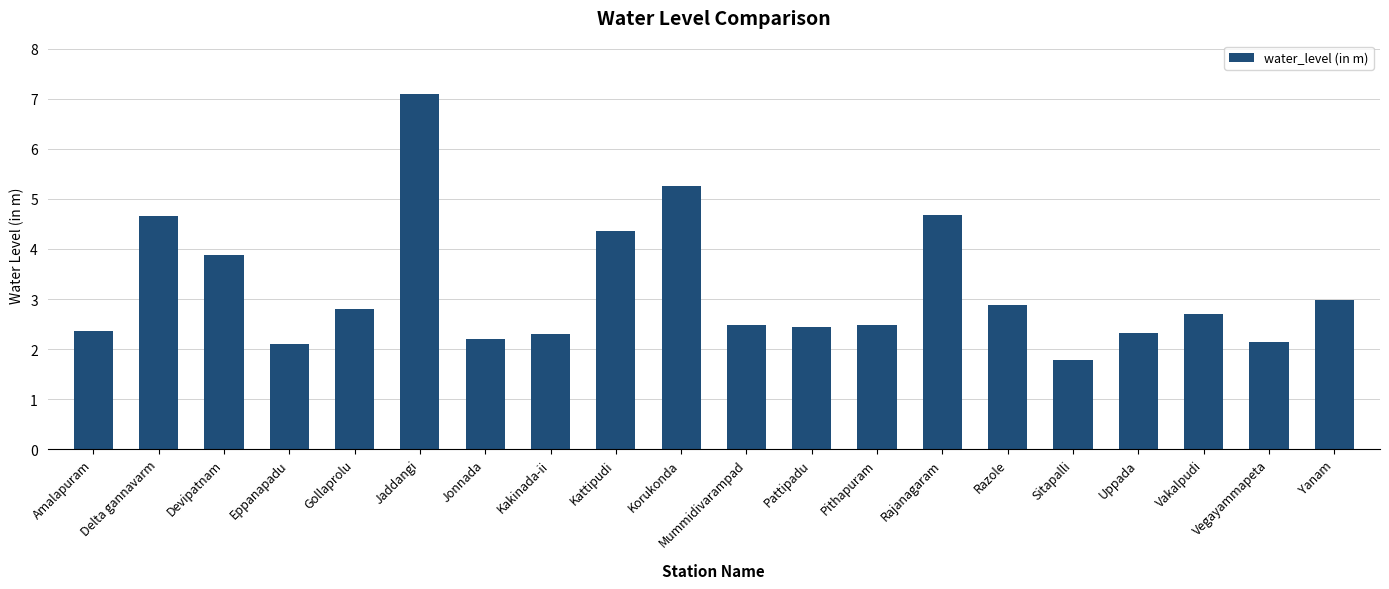

What position from the right is Yanam?

1